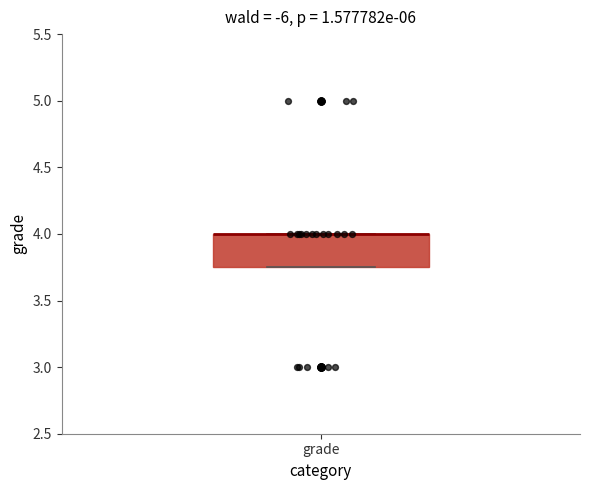

Transcribe this box plot: give where the median line is, the range the box spans, and where the two whiskers end, as read against the y-axis. The values are not printed on the chart, so give them approximately, as read against the axis.

median 4.00 (drawn on the box's upper edge), box 3.75 to 4.00, whiskers 3.75 to 4.00